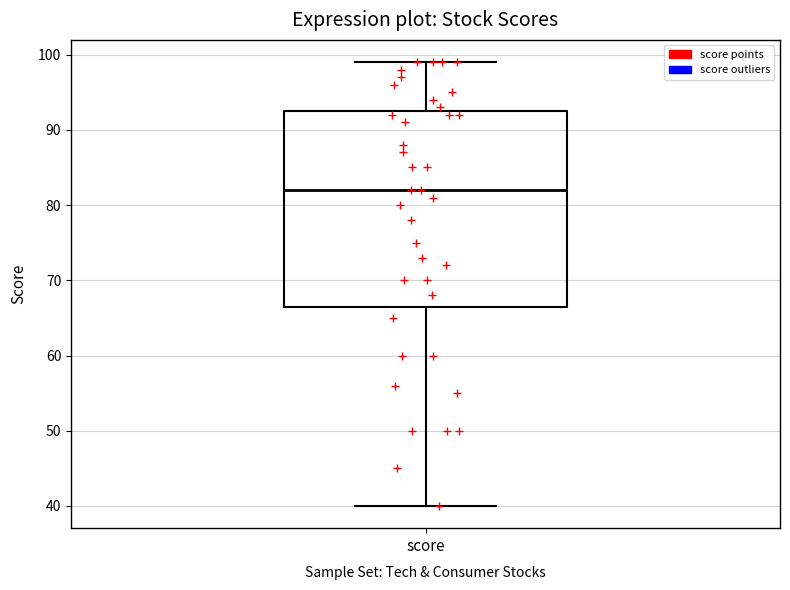

Transcribe this box plot: give where the median line is, the range the box spans, and where the two whiskers end, as read against the y-axis. The values are not printed on the chart, so give them approximately, as read against the axis.

median 82, box 67 to 93, whiskers 40 to 99